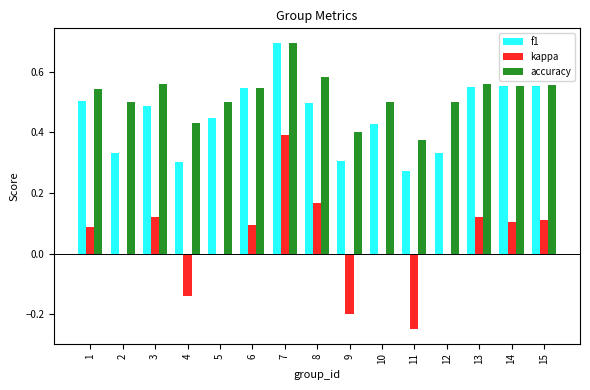

True or false: accuracy has a value of 0.4 at 9.

True